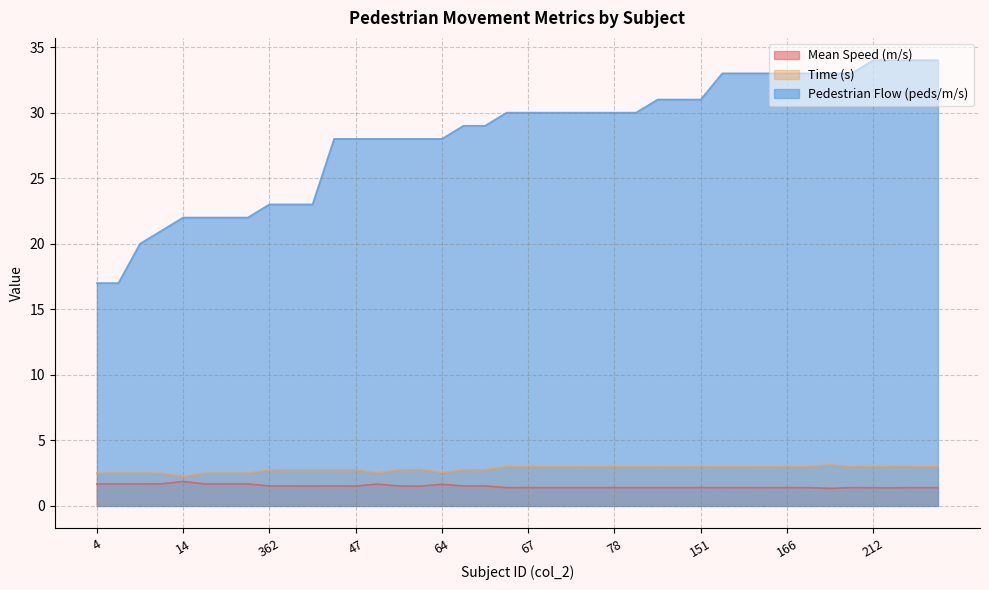

True or false: Mean Speed (m/s) has more than 2 points higher than both neighbors.

True